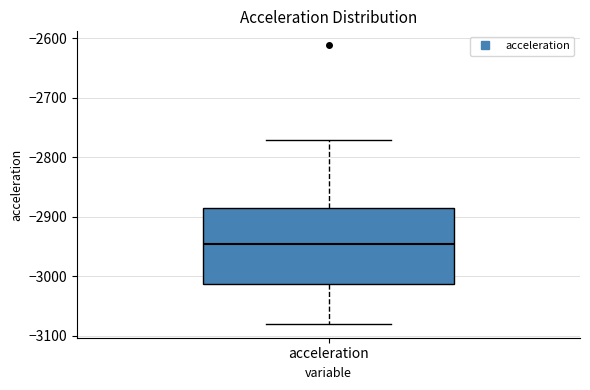

Where does the upper whisker of the box for acceleration end on the y-axis? The values are not printed on the chart, so give them approximately, as read against the axis.

-2770